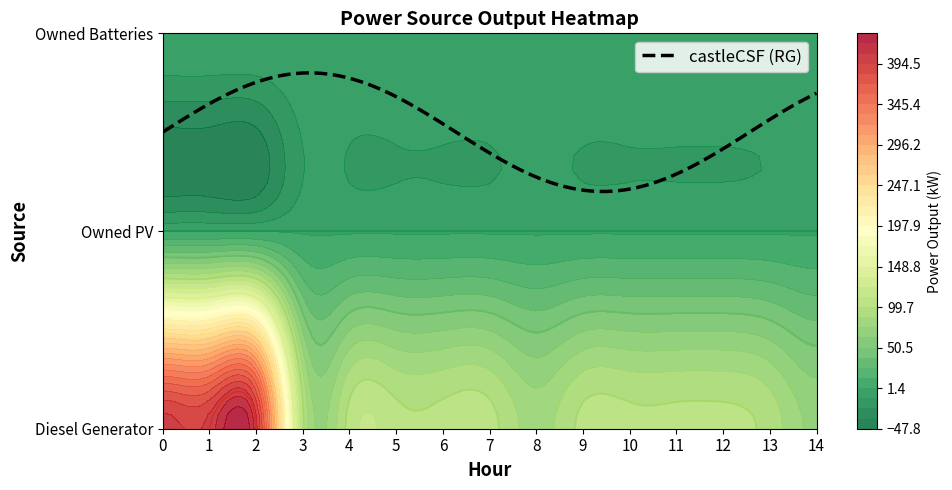

List the series in order of their peak value, lowest first.

Owned PV, Owned Batteries, Diesel Generator